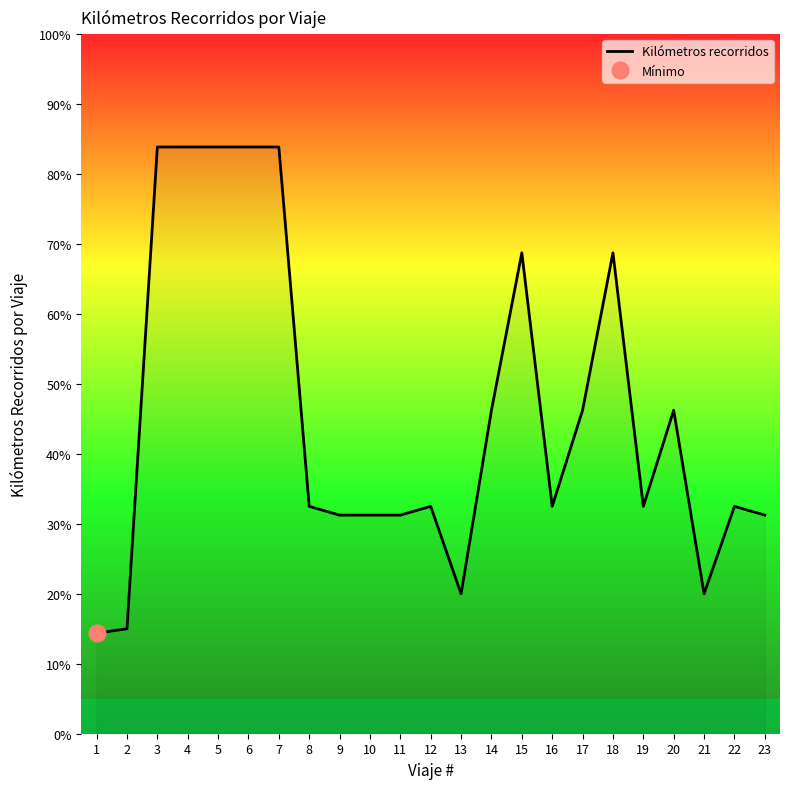

What is the change in value from 7 to 10?

-52.6